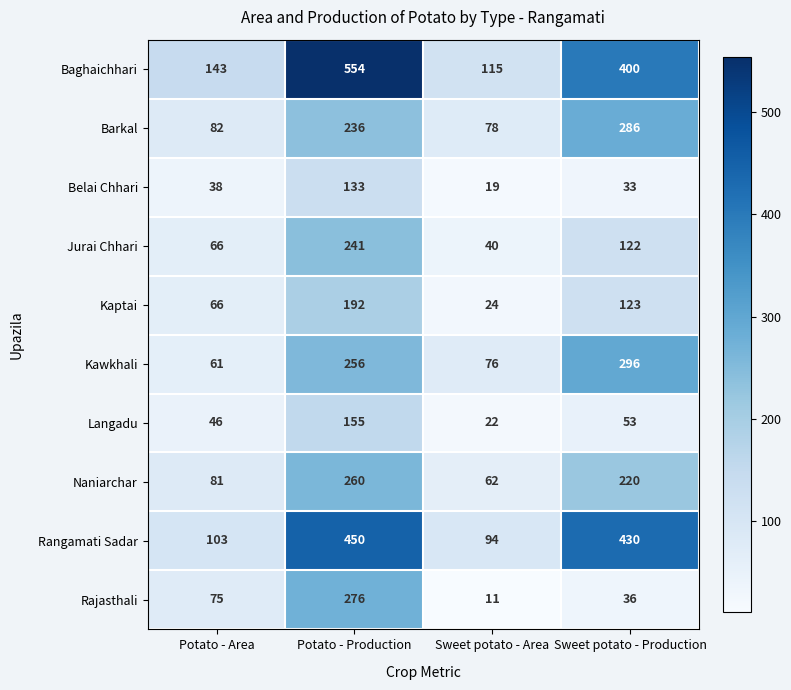

How many series are shown in this chart?

10